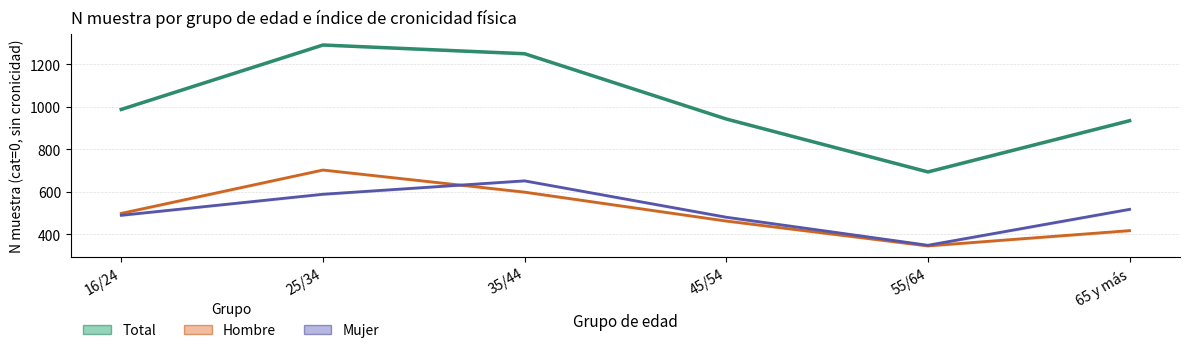

At which label does Total reach its minimum?

55/64